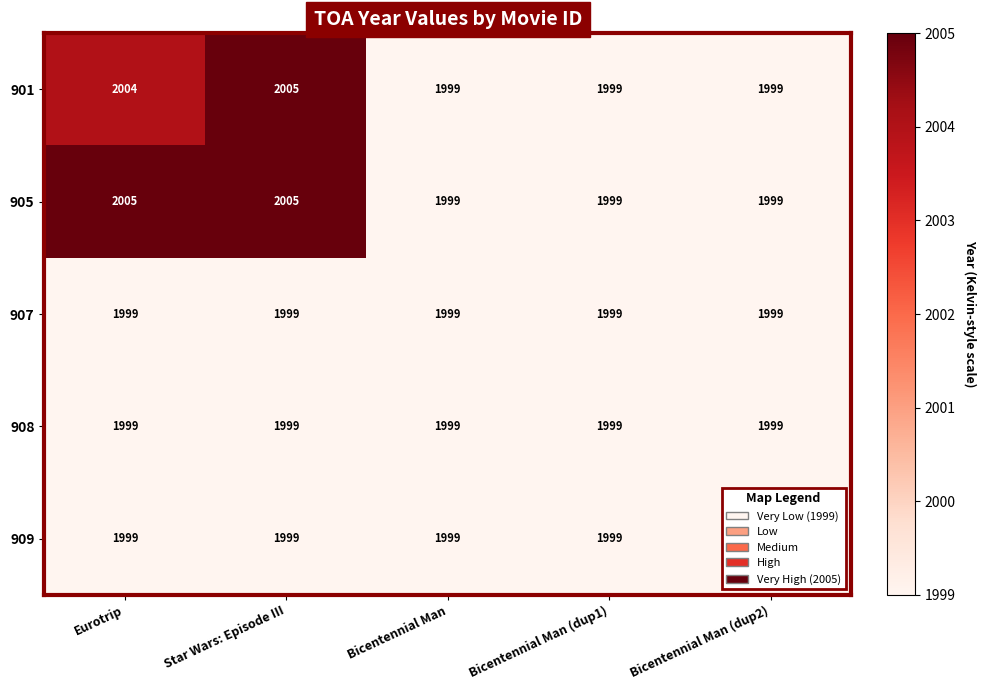

What is the difference between the second highest and minimum values in the 901 series?

5